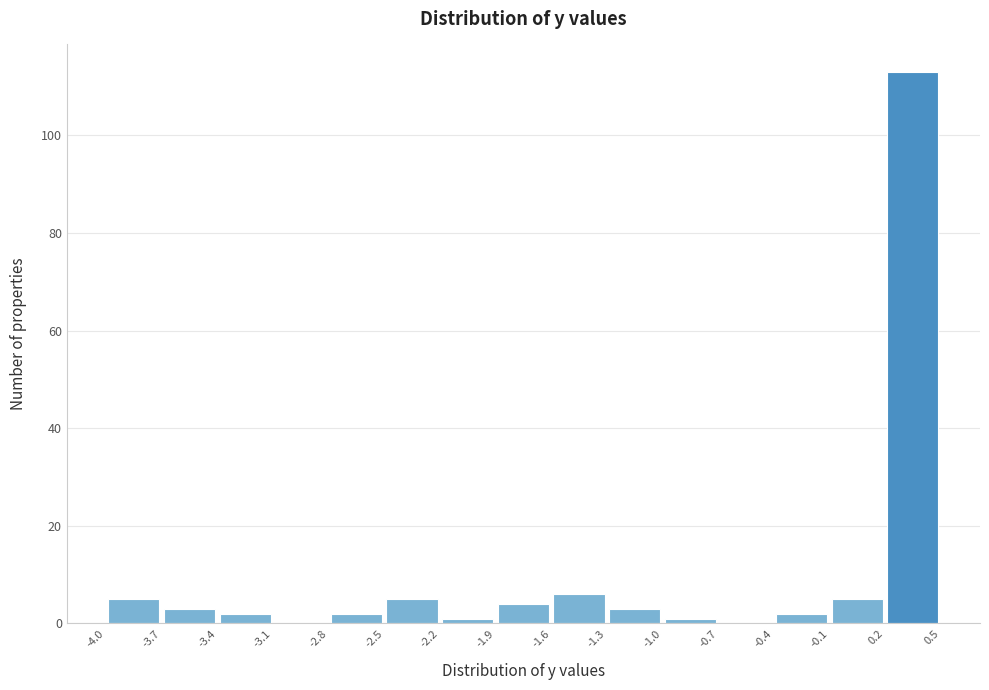

Reading left to right, list every bar in this chart as the range it spans on the x-axis followed by its height. The values are not printed on the chart, so give them approximately, as read against the axis.

-4.0 to -3.7: 6
-3.7 to -3.4: 4
-3.4 to -3.1: 2
-3.1 to -2.8: 0
-2.8 to -2.5: 2
-2.5 to -2.2: 6
-2.2 to -1.9: under 2
-1.9 to -1.6: 4
-1.6 to -1.3: 6
-1.3 to -1.0: 4
-1.0 to -0.7: under 2
-0.7 to -0.4: 0
-0.4 to -0.1: 2
-0.1 to 0.2: 6
0.2 to 0.5: 114